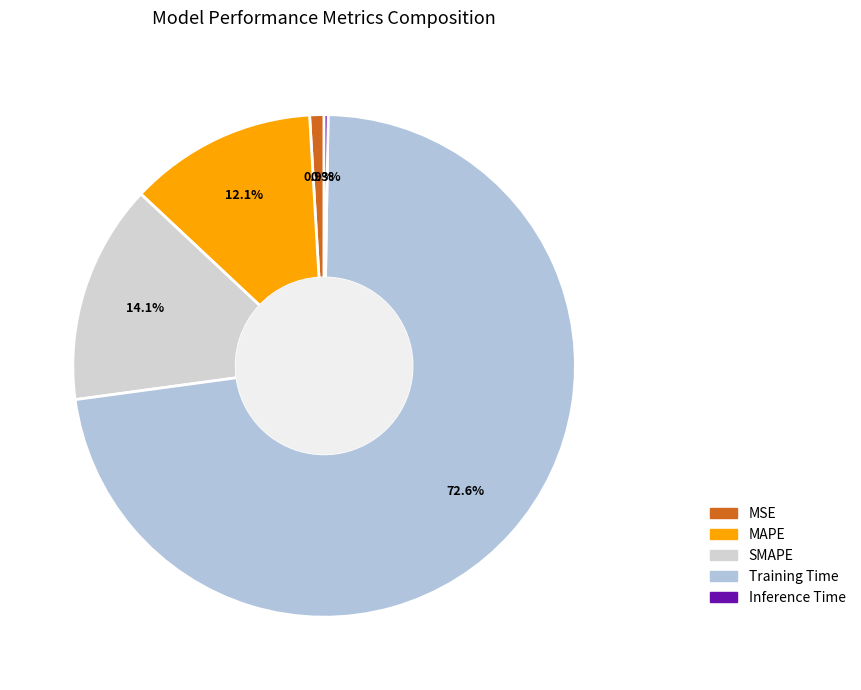

What percentage do Inference Time and MSE together represent?

1.2%